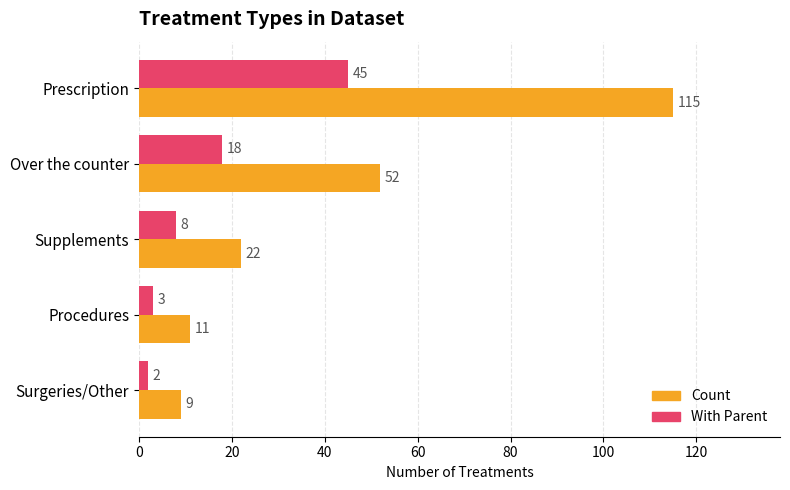

True or false: With Parent has a value of 2 at Surgeries/Other.

True